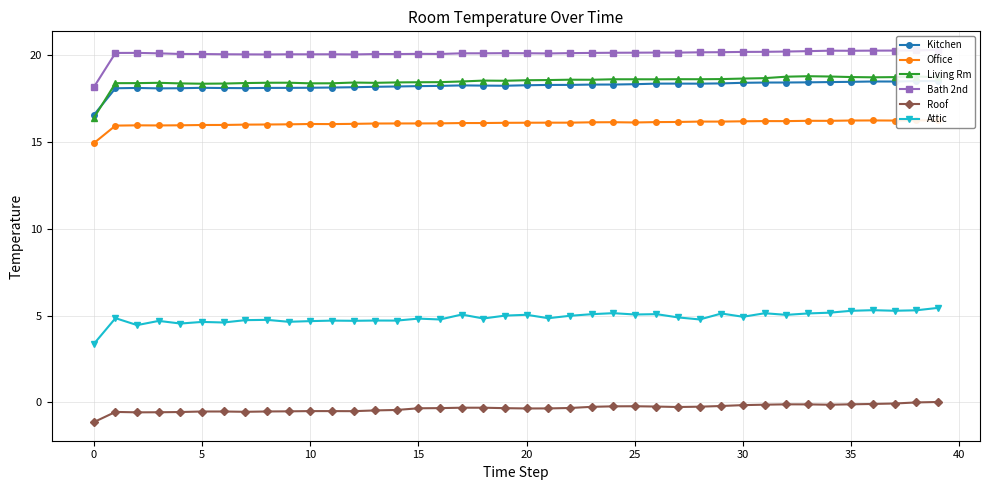

What is the label of the 8th point from the right?

32